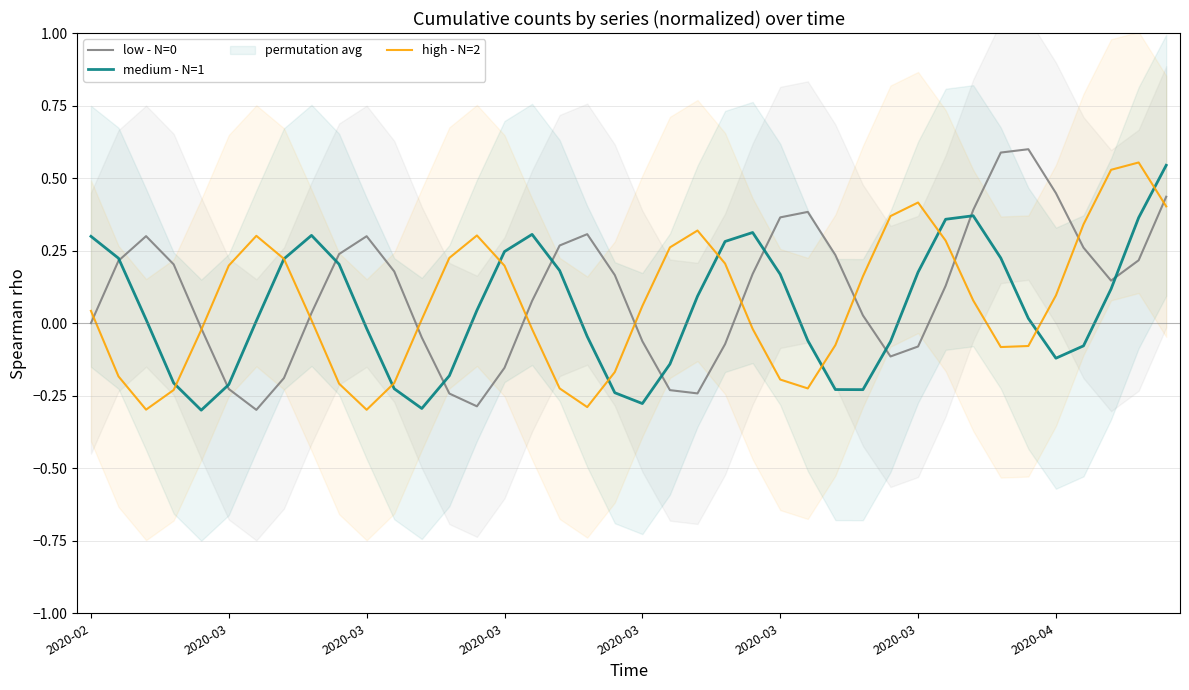

At which label does medium - N=1 first exceed 0?

2020-02